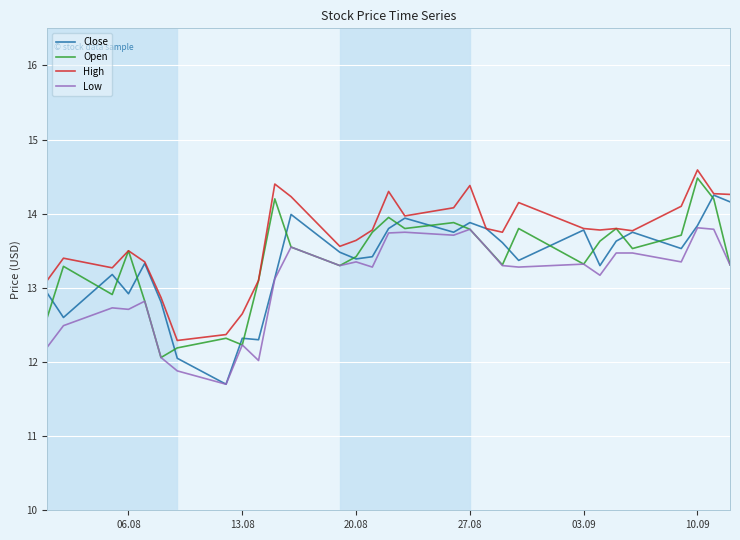

What is the lowest value of the High series?

12.3